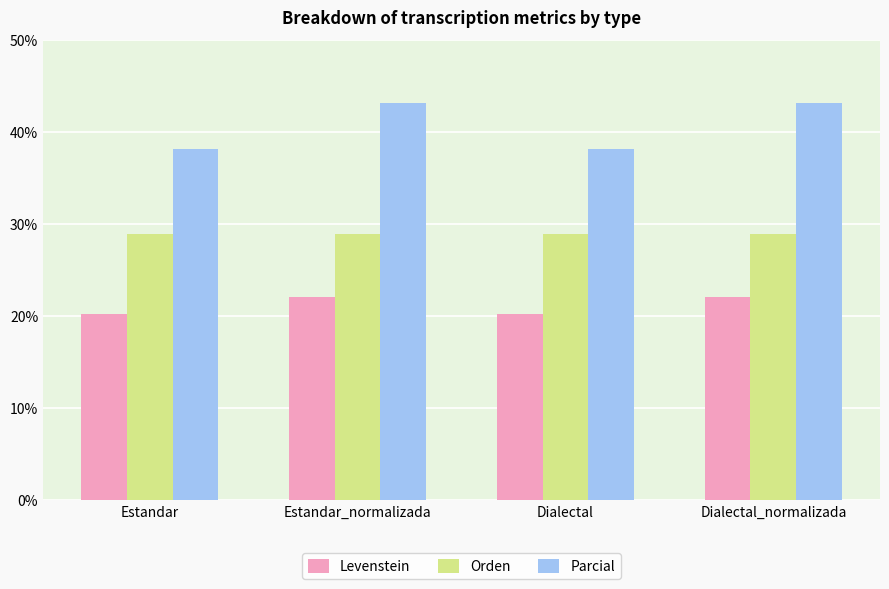

Reading left to right, transcribe all the data shown in this chart.

Levenstein: 20.3	22.1	20.3	22.1
Orden: 28.9	28.9	28.9	28.9
Parcial: 38.1	43.1	38.1	43.1